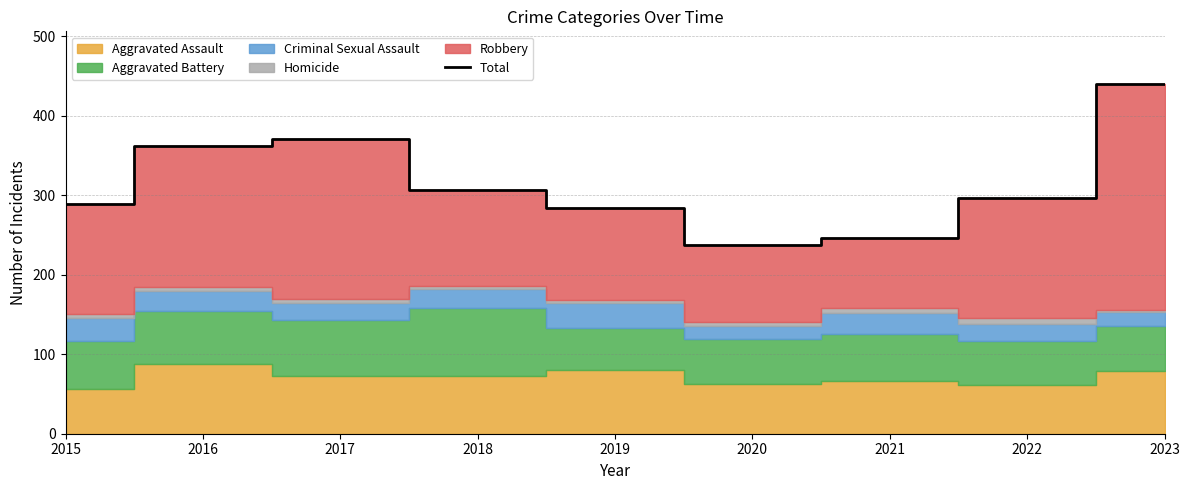

Between 2015 and 2021, which is larger?

2015